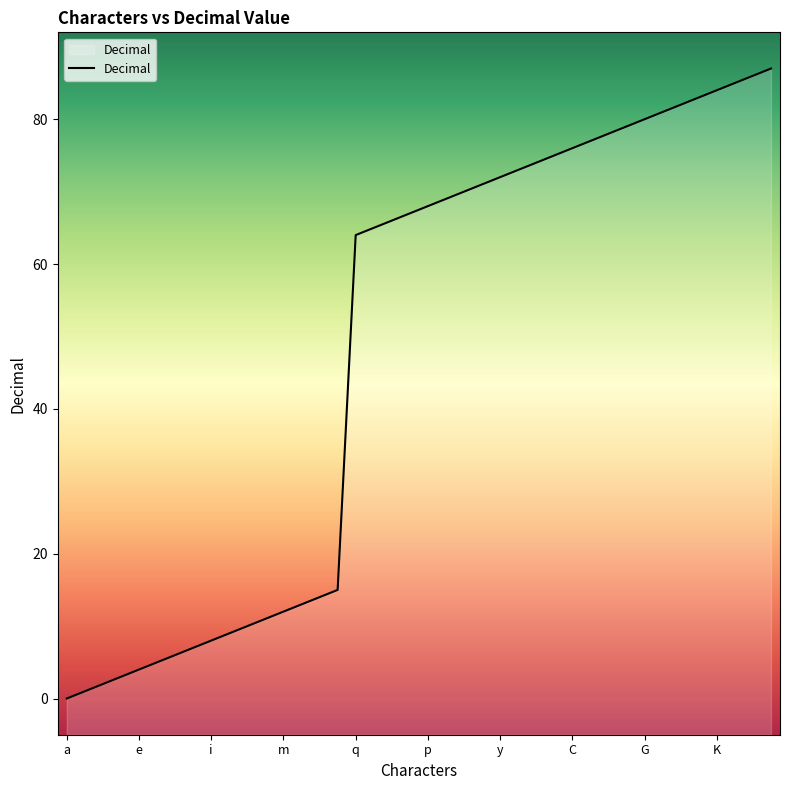

What is the label of the 25th point from the left?

y